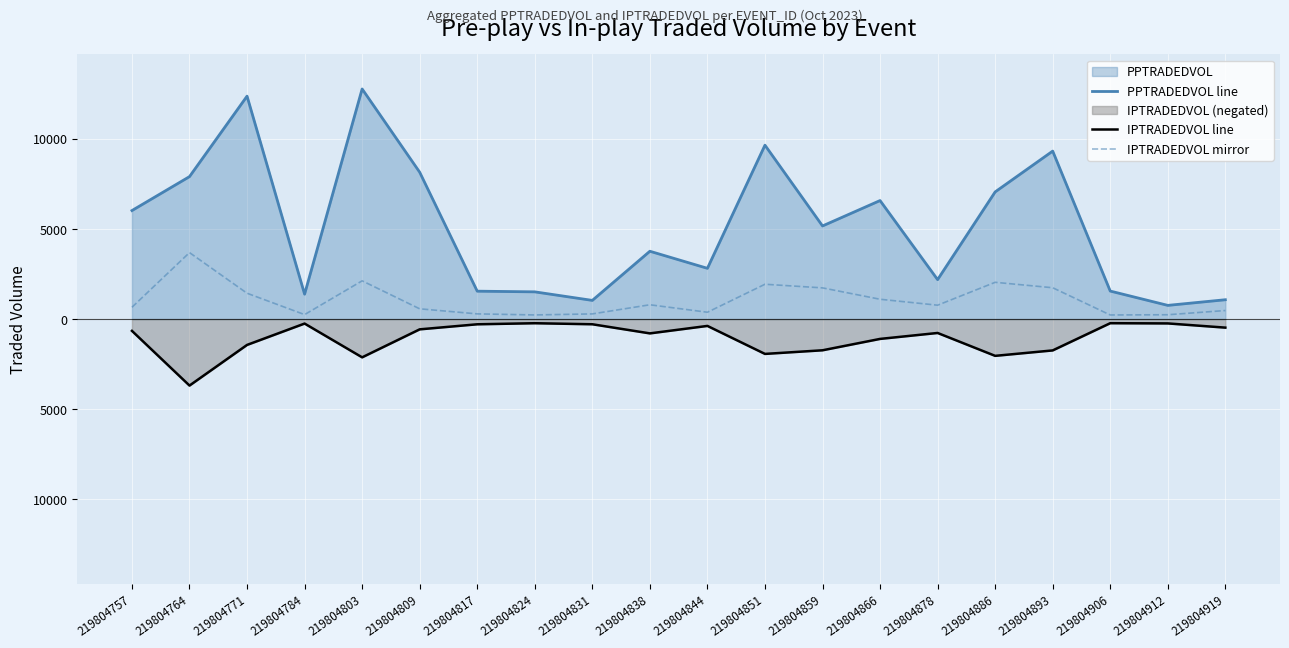

Rank the series by their maximum value, from lowest to highest.

IPTRADEDVOL line, IPTRADEDVOL mirror, PPTRADEDVOL line